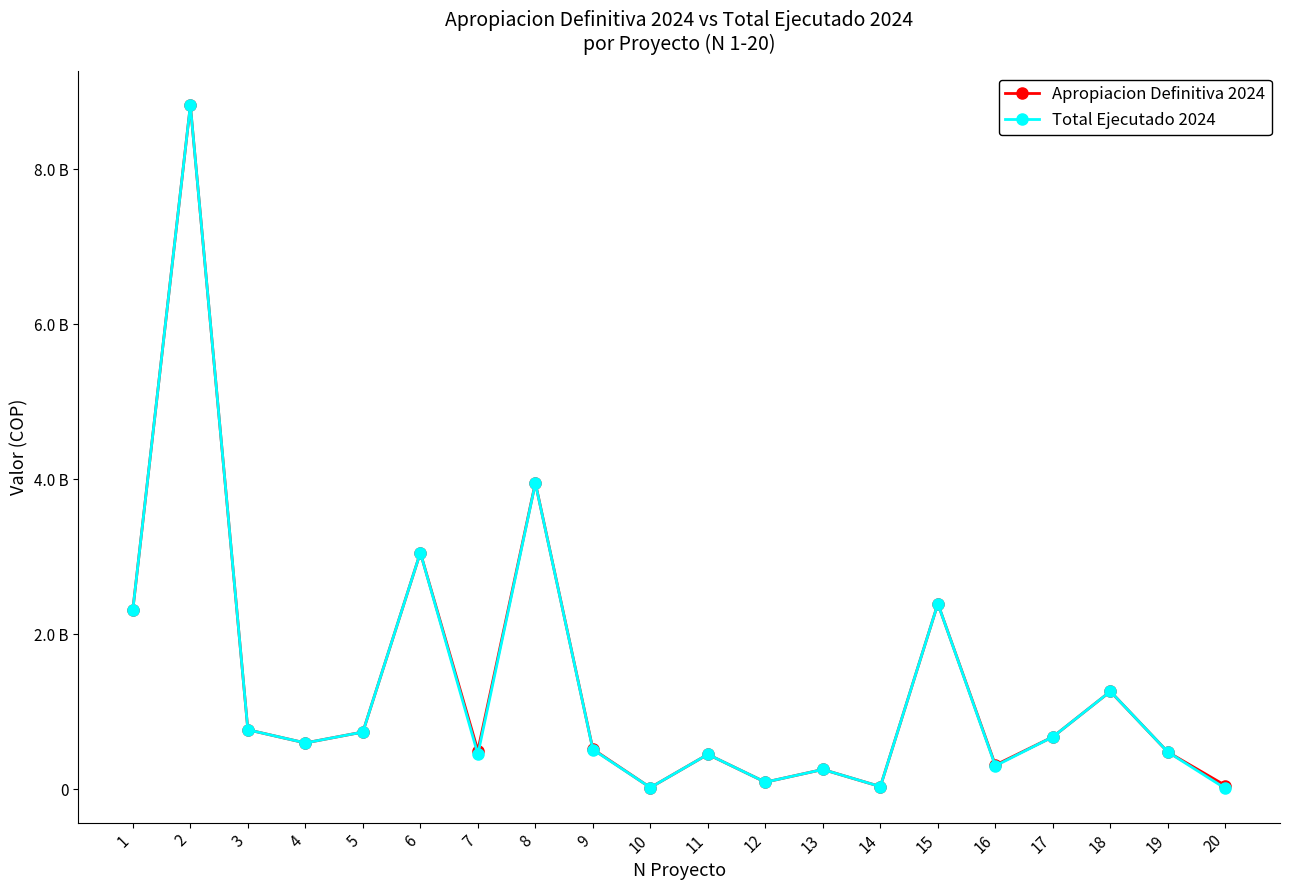

What are all the series names shown in the legend?

Apropiacion Definitiva 2024, Total Ejecutado 2024